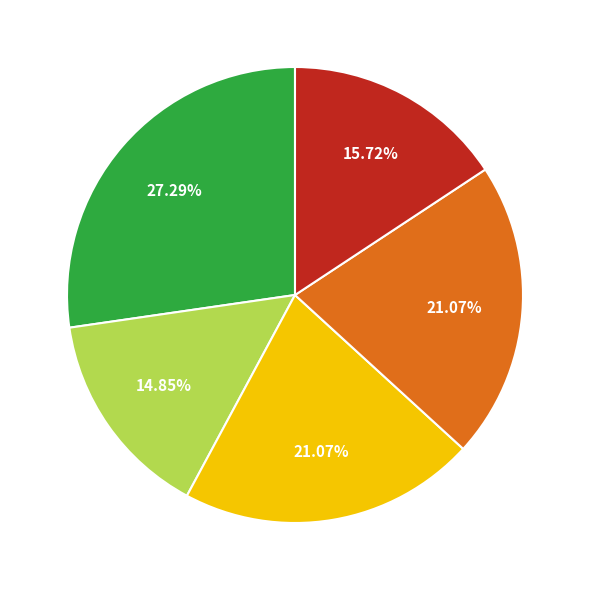

Count the number of slices in the pie.

5